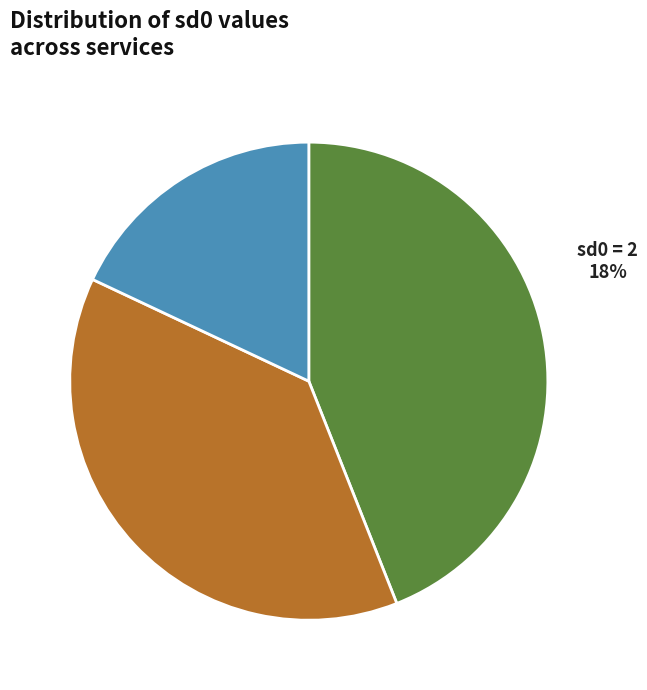

Count the number of slices in the pie.

3